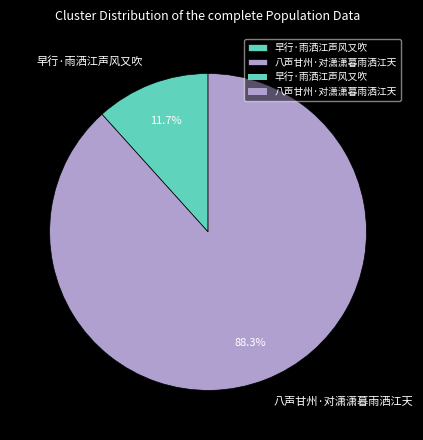

How many slices are in this pie chart?

2